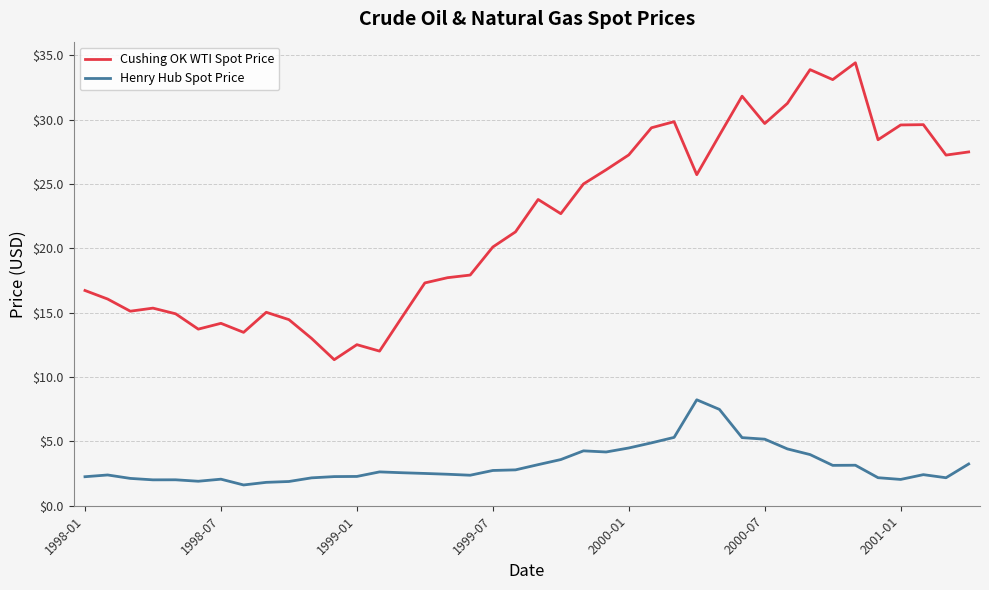

What is the maximum value for Cushing OK WTI Spot Price?

34.4